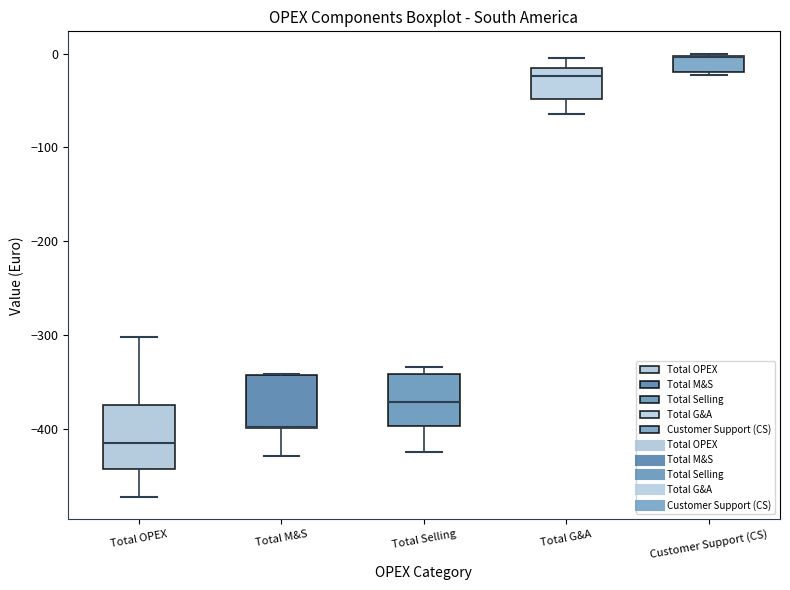

Where does the upper whisker of the box for Total G&A end on the y-axis? The values are not printed on the chart, so give them approximately, as read against the axis.

0